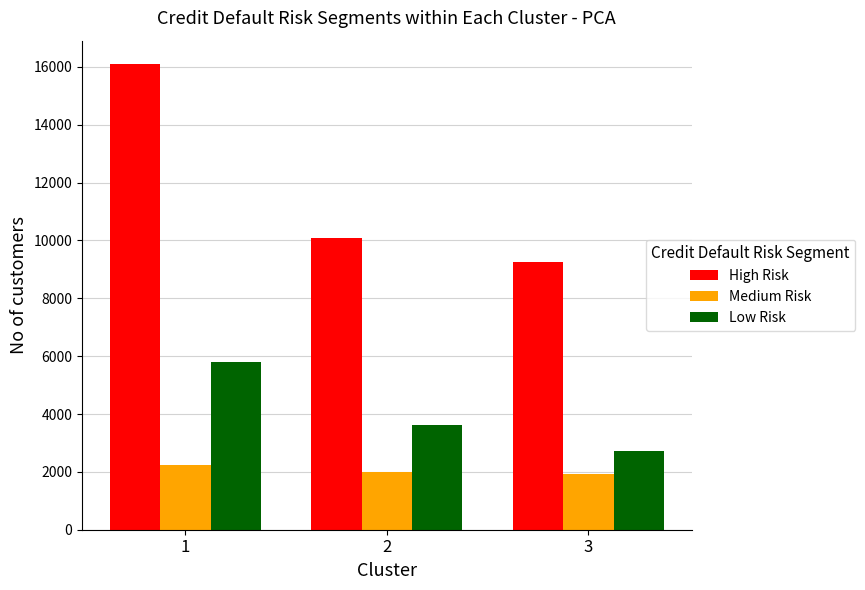

Rank the series by their average value, from highest to lowest.

High Risk, Low Risk, Medium Risk